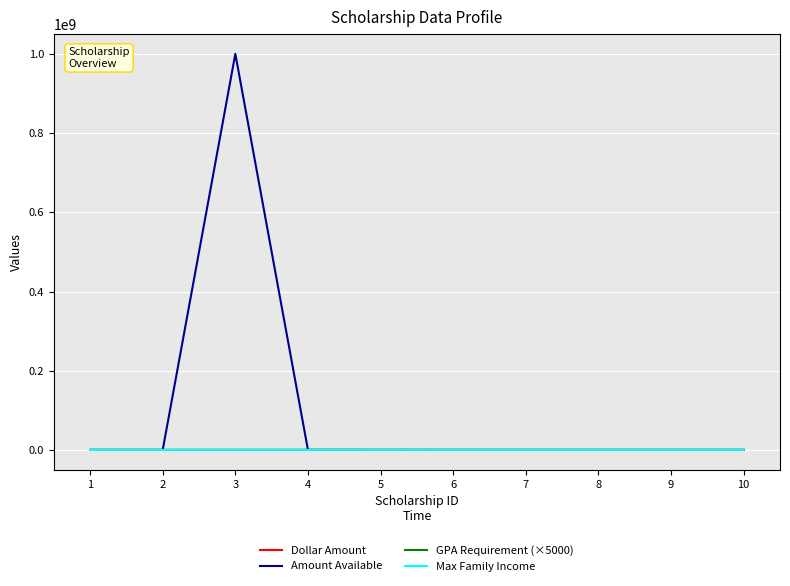

The value of Amount Available at 3 is 999999999. True or false?

True